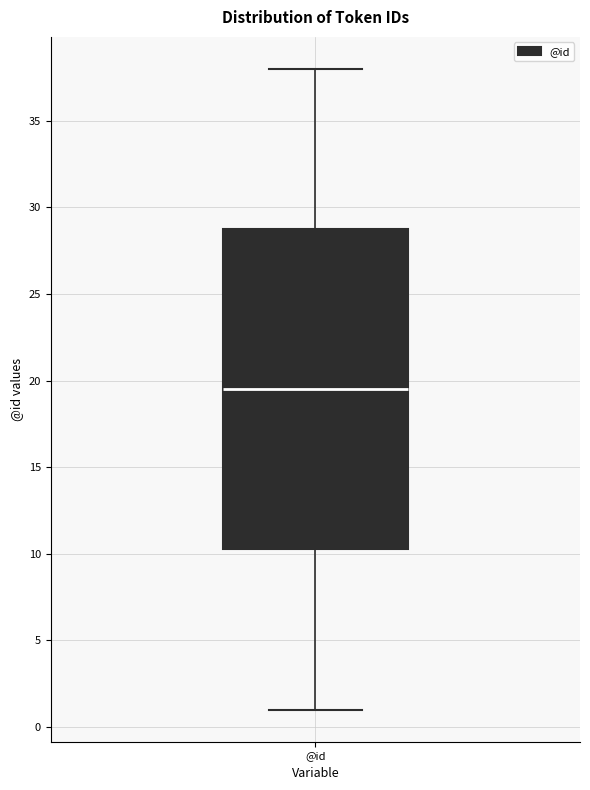

Transcribe this box plot: give where the median line is, the range the box spans, and where the two whiskers end, as read against the y-axis. The values are not printed on the chart, so give them approximately, as read against the axis.

median 19.5, box 10.5 to 29.0, whiskers 1.0 to 38.0